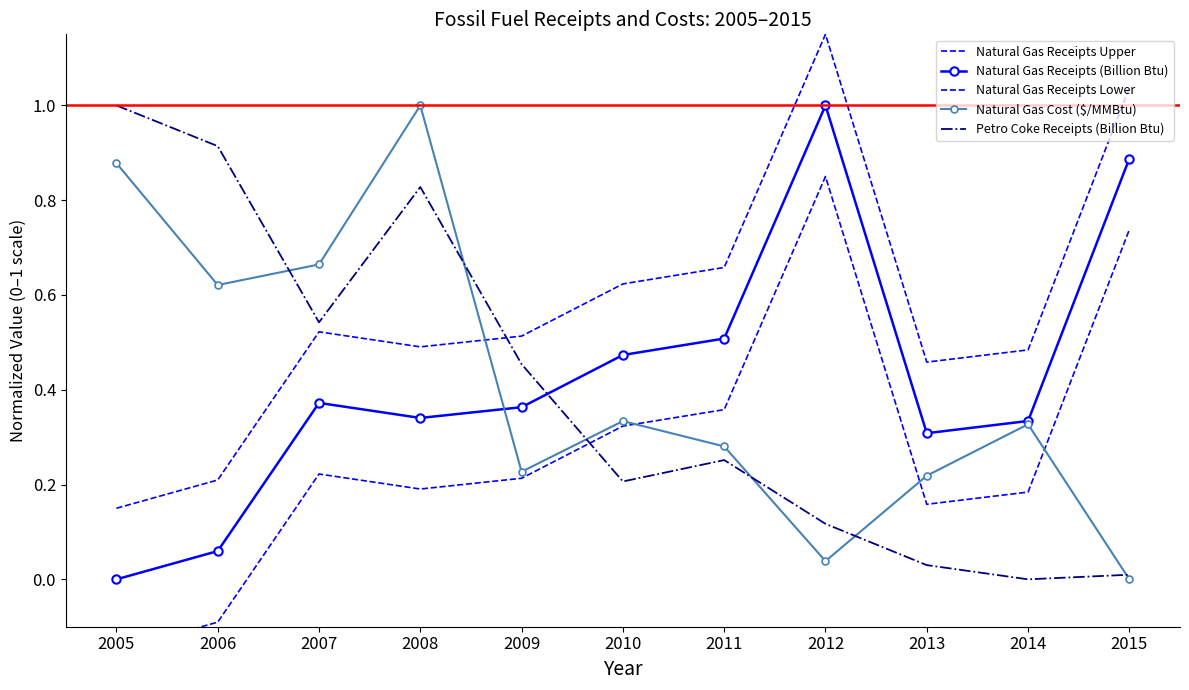

Rank the categories by Natural Gas Cost ($/MMBtu) value from lowest to highest.

2015, 2012, 2013, 2009, 2011, 2014, 2010, 2006, 2007, 2005, 2008